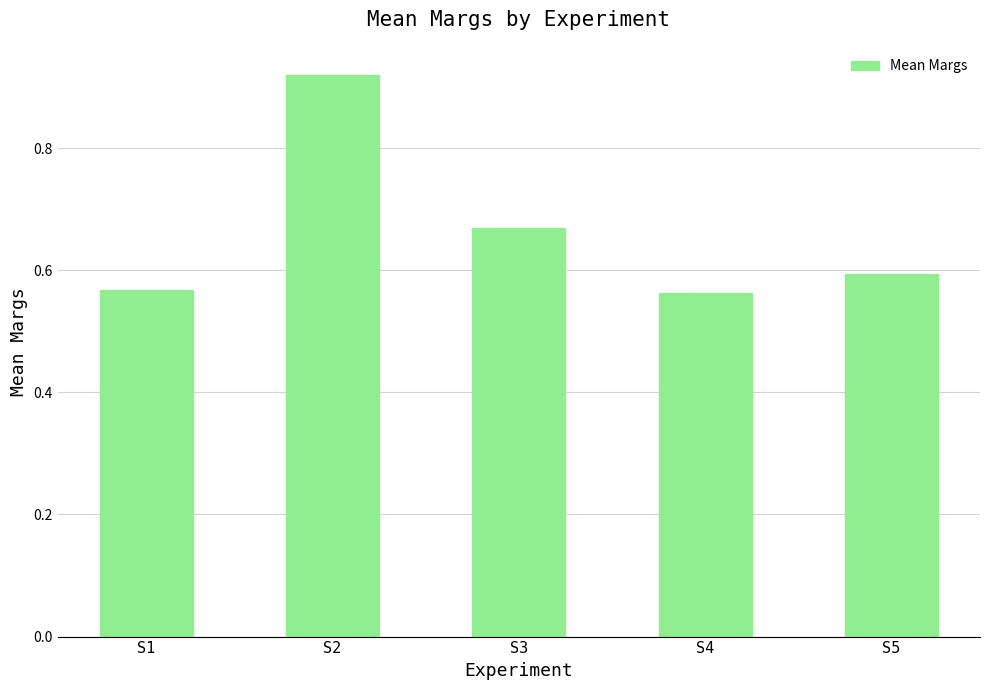

What is the difference between the values at S2 and S1?

0.4